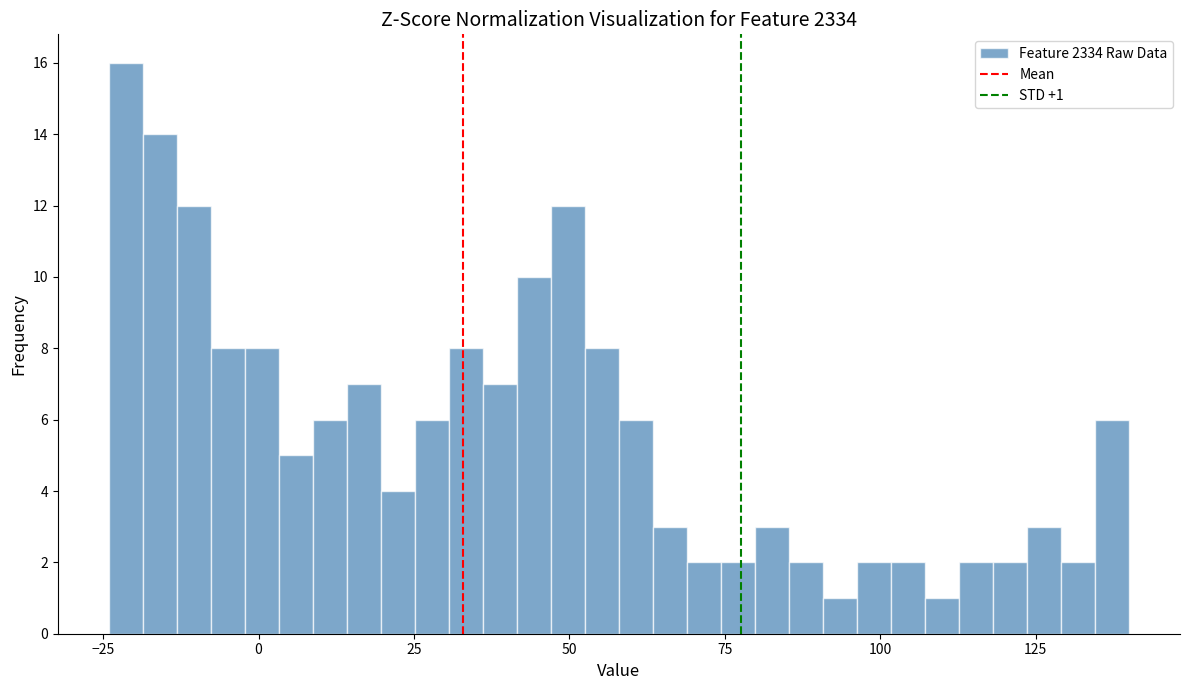

Read against the x-axis, roughly where is the centre of the tallest bar?

-20